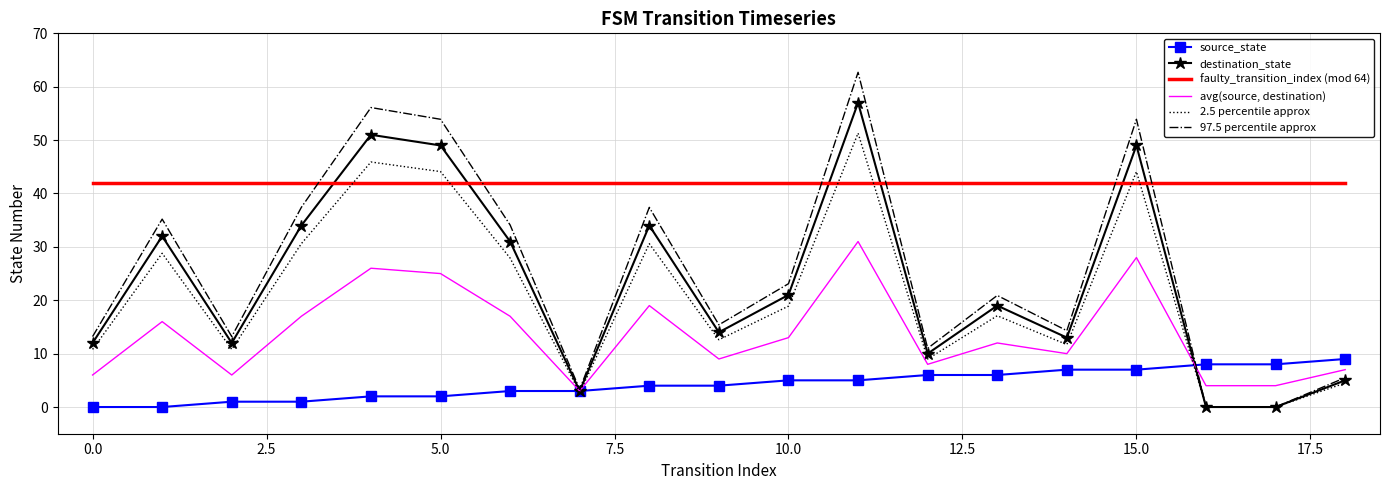

Which series has the largest range (max minus min)?

97.5 percentile approx